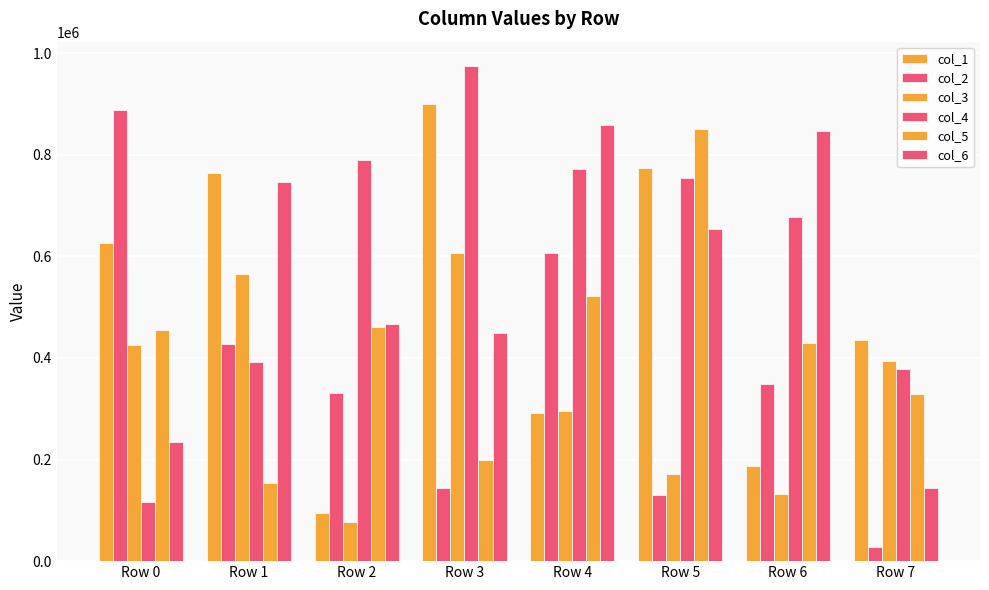

What is the sum of the col_5 values at Row 5 and Row 2?

1311078